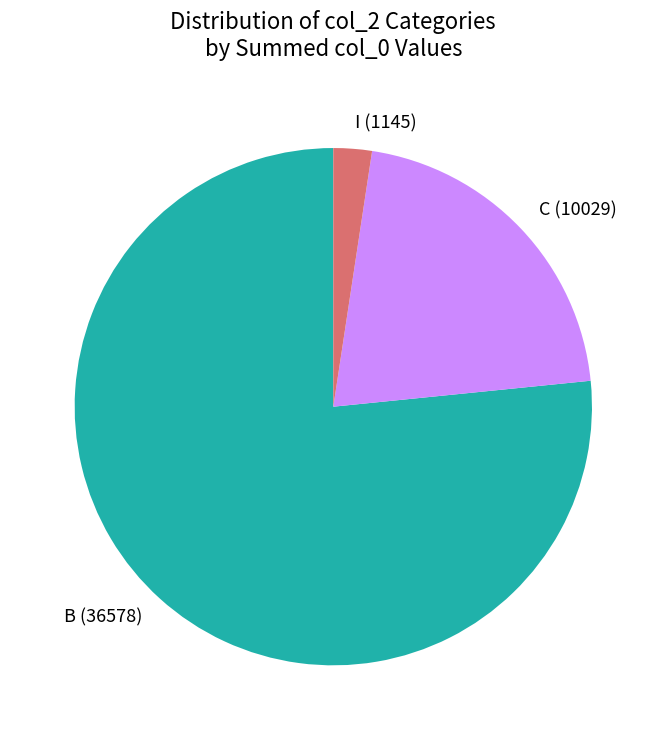

Is it true that C is 21% of the pie?

True